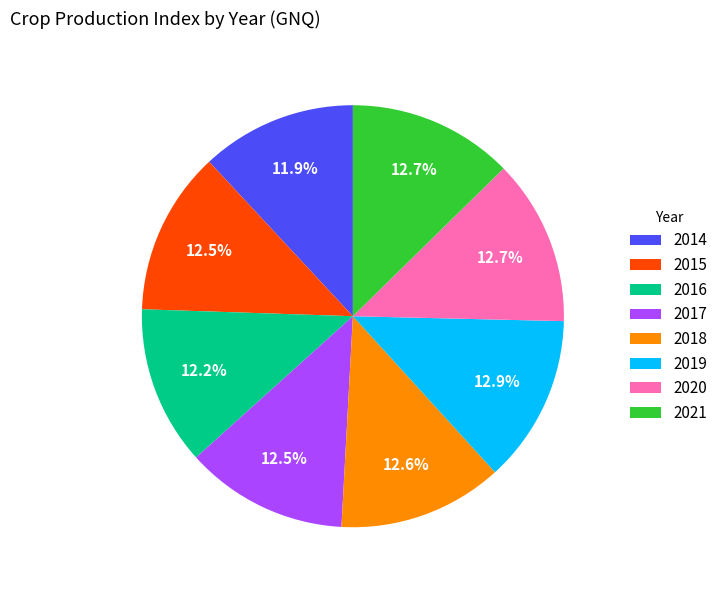

How many slices are in this pie chart?

8